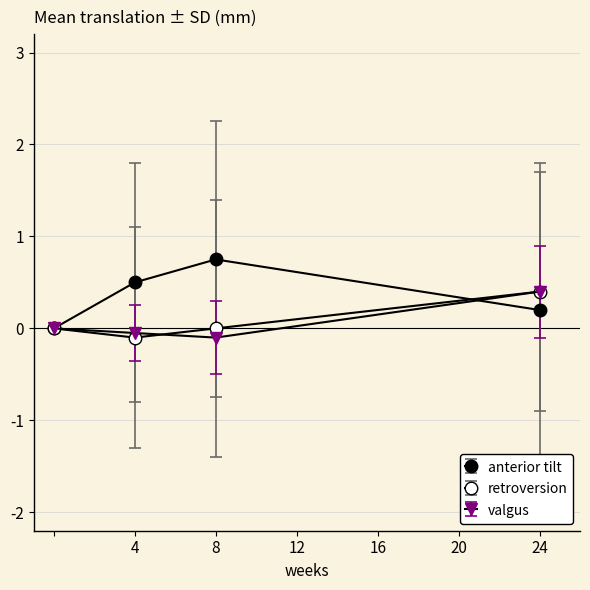

How many lines are shown in the chart?

3